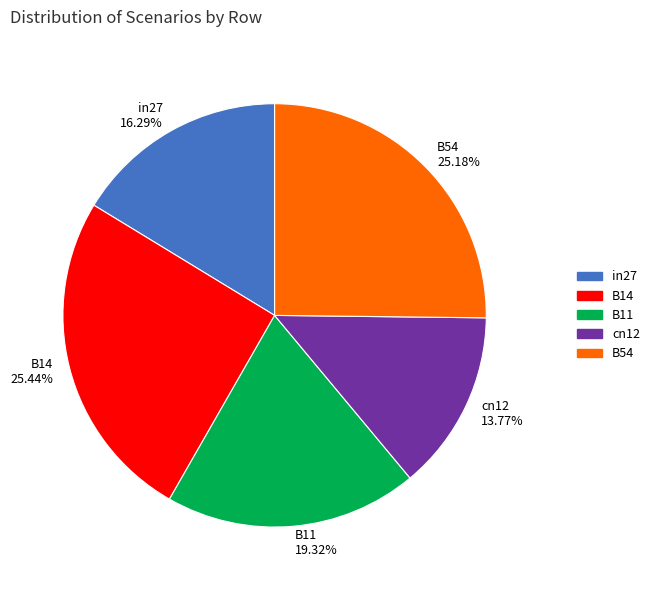

How much of the chart is everything except B14?

74.6%